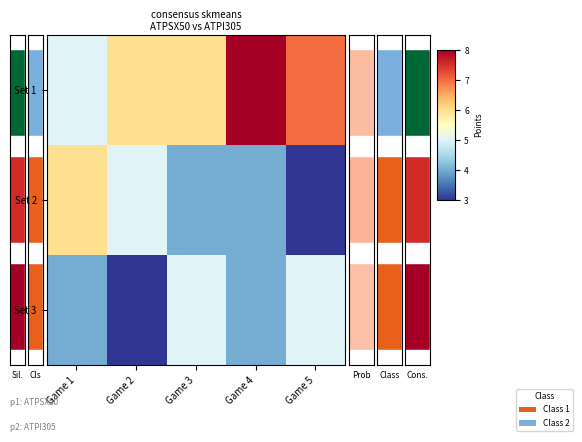

Between Game 1 and Game 3, which series saw the biggest shift?

Set 2